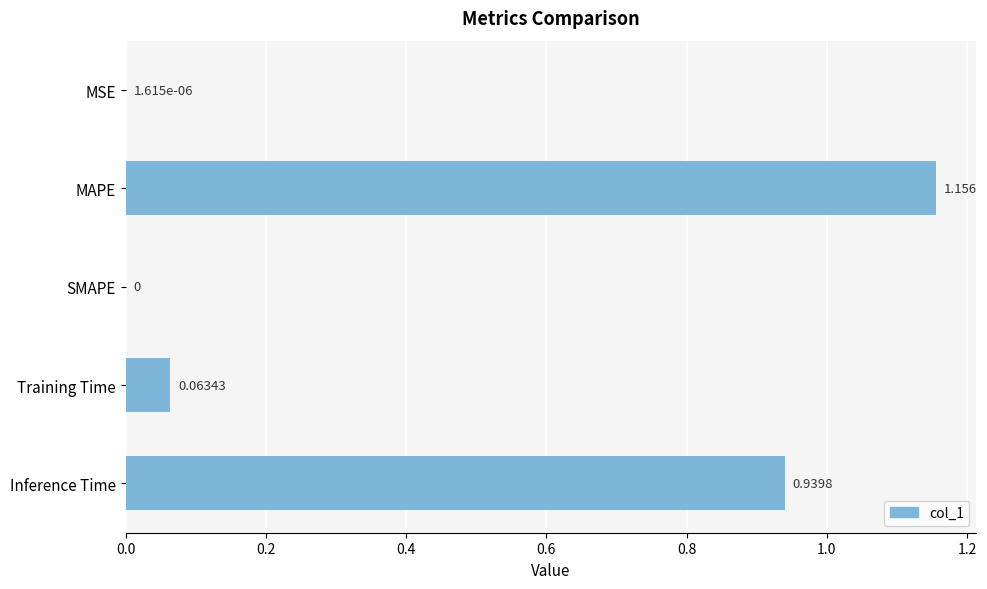

Which category has the highest value across all series?

MAPE